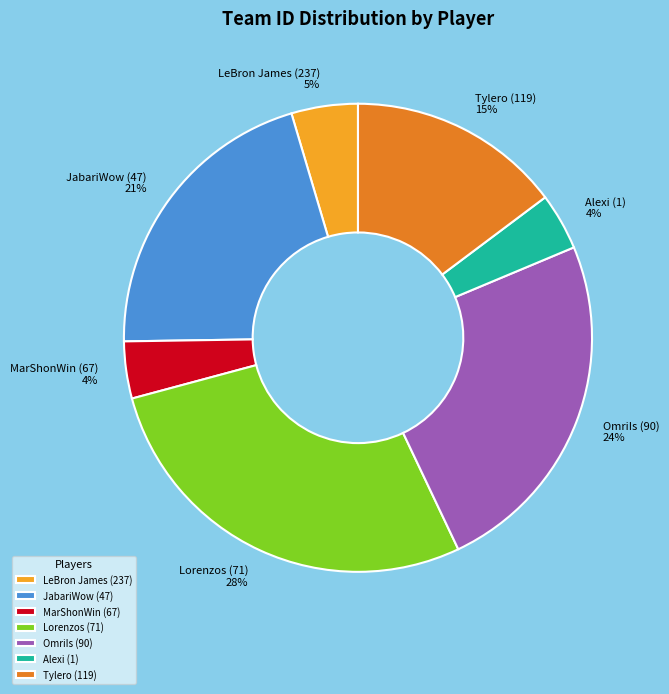

True or false: OmriIs (90) accounts for 24% of the total.

True